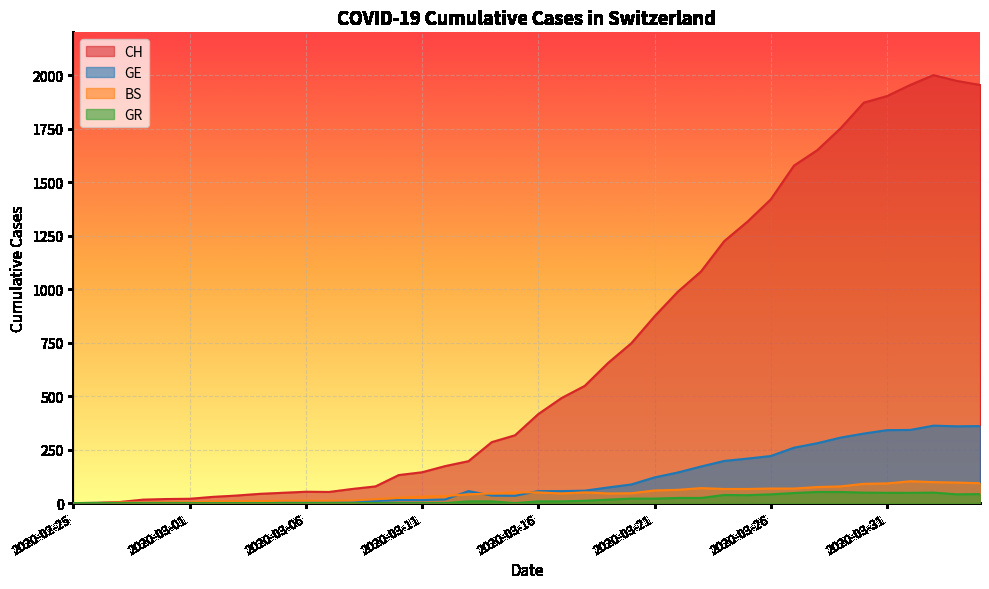

Where do BS and GE first cross each other?

2020-02-26 and 2020-02-27